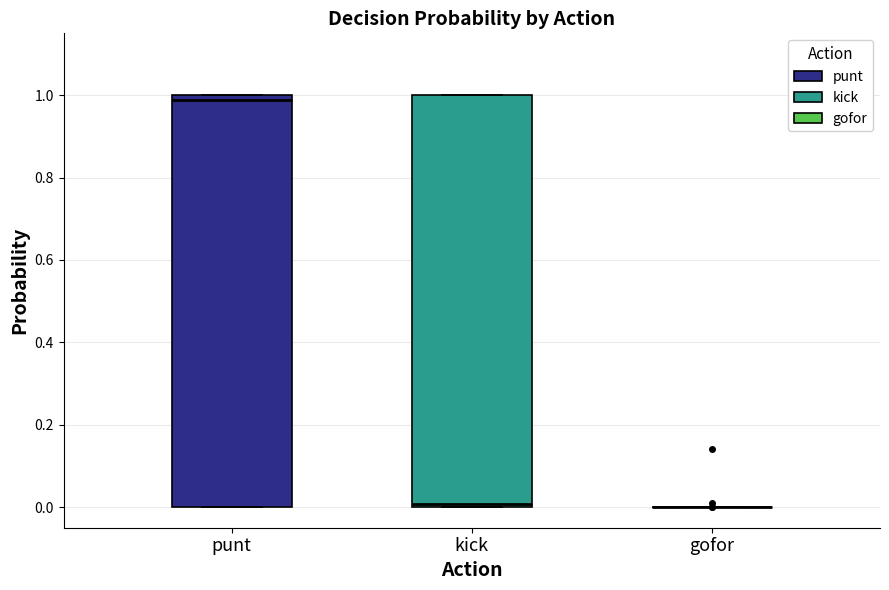

Where is the lower edge of the box for kick on the y-axis? The values are not printed on the chart, so give them approximately, as read against the axis.

0.00